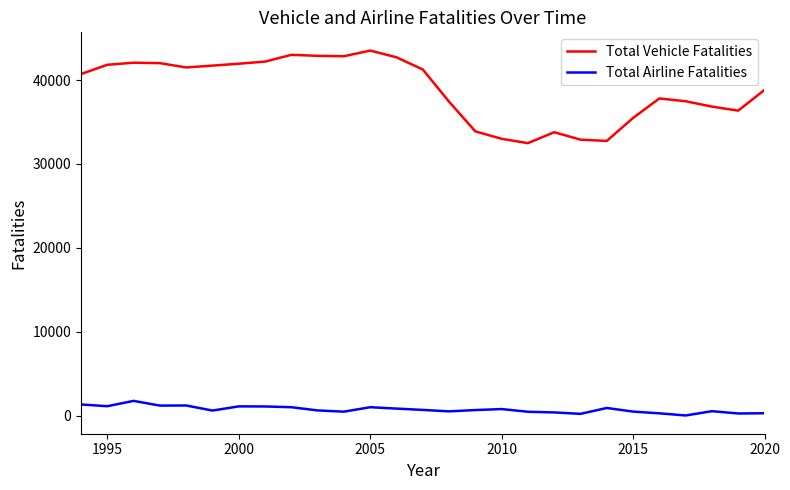

True or false: Total Vehicle Fatalities and Total Airline Fatalities intersect in this chart.

False